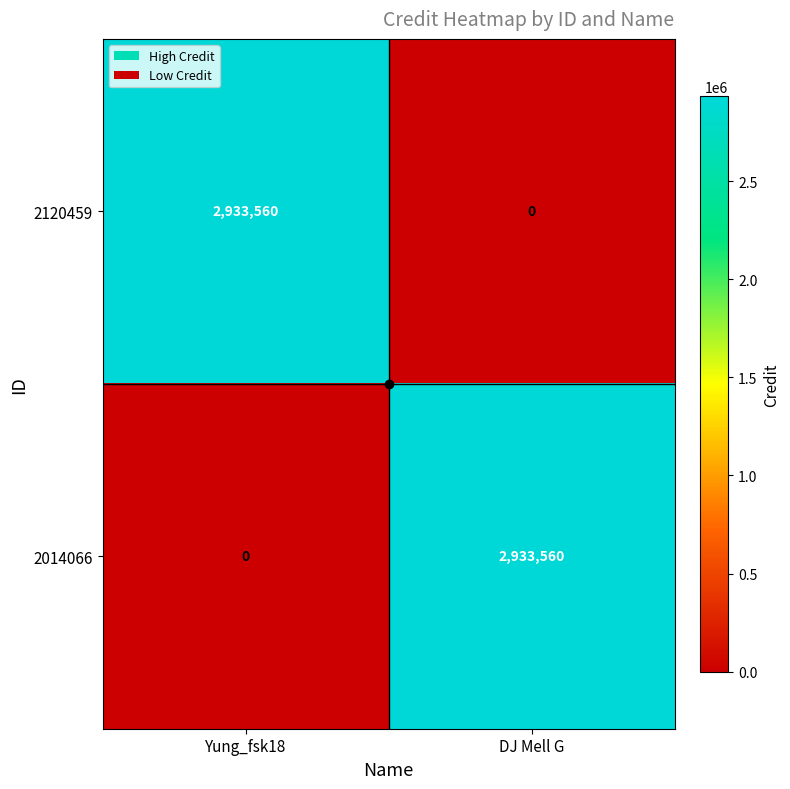

What is the difference between the highest and lowest values at Yung_fsk18?

2933560